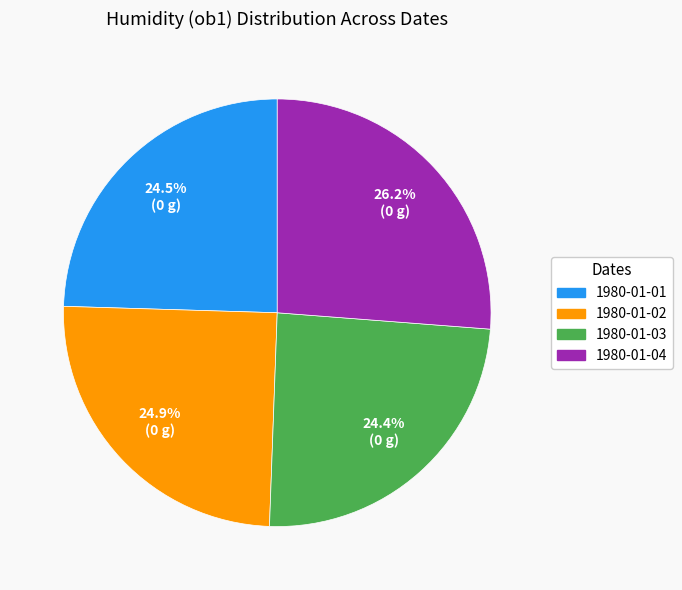

What percentage is NOT represented by 1980-01-03?

75.6%